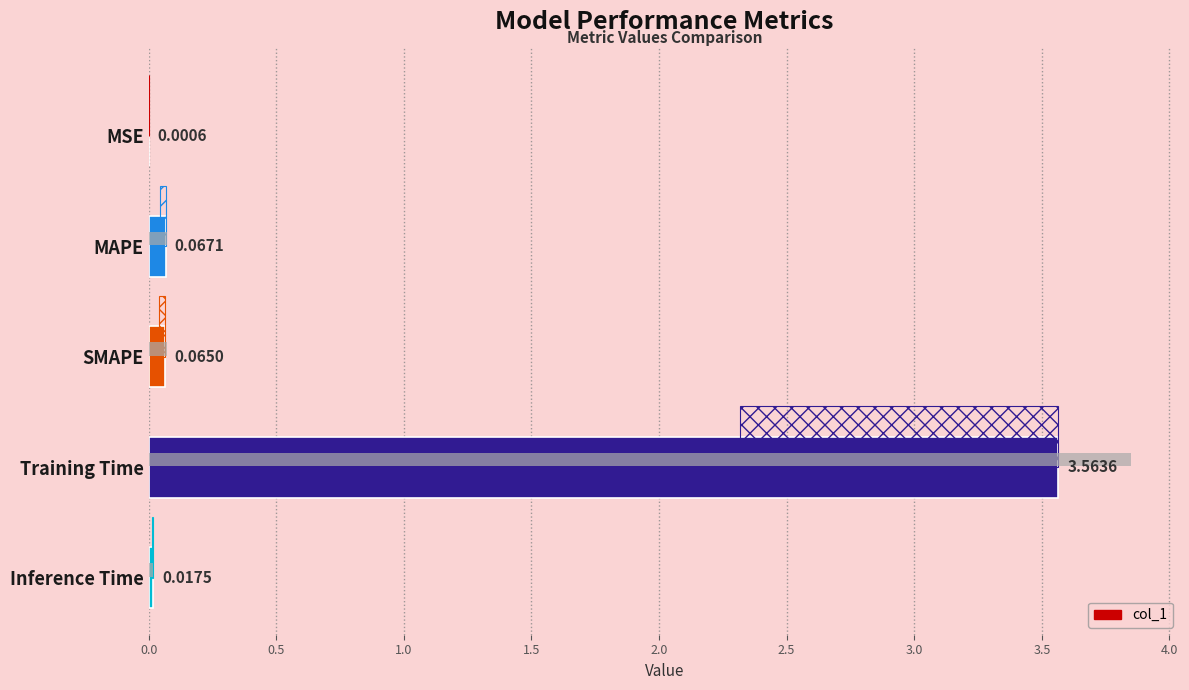

The chart shows a value of 0.0 at MSE. True or false?

False